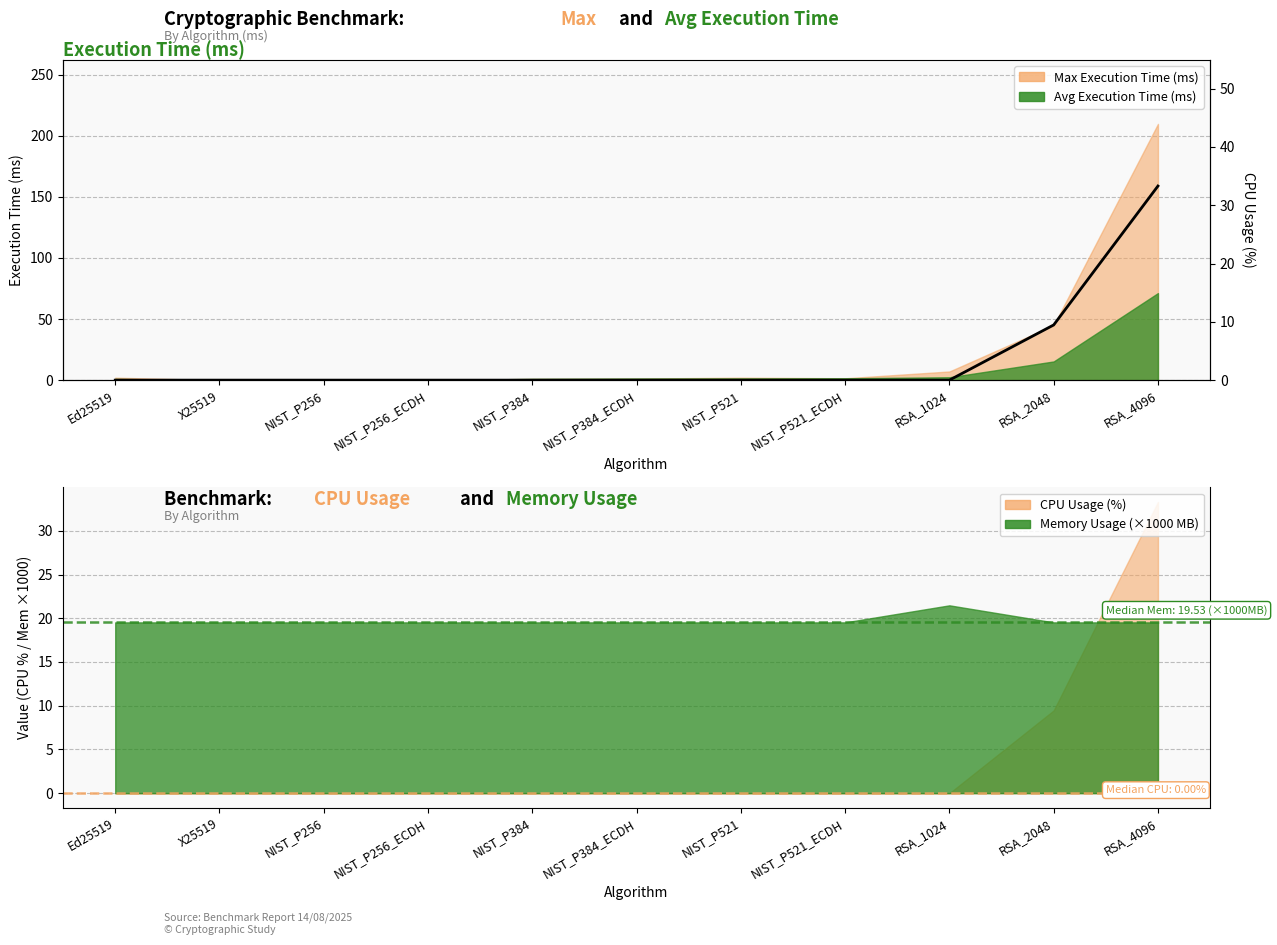

How many positive values are there?

2